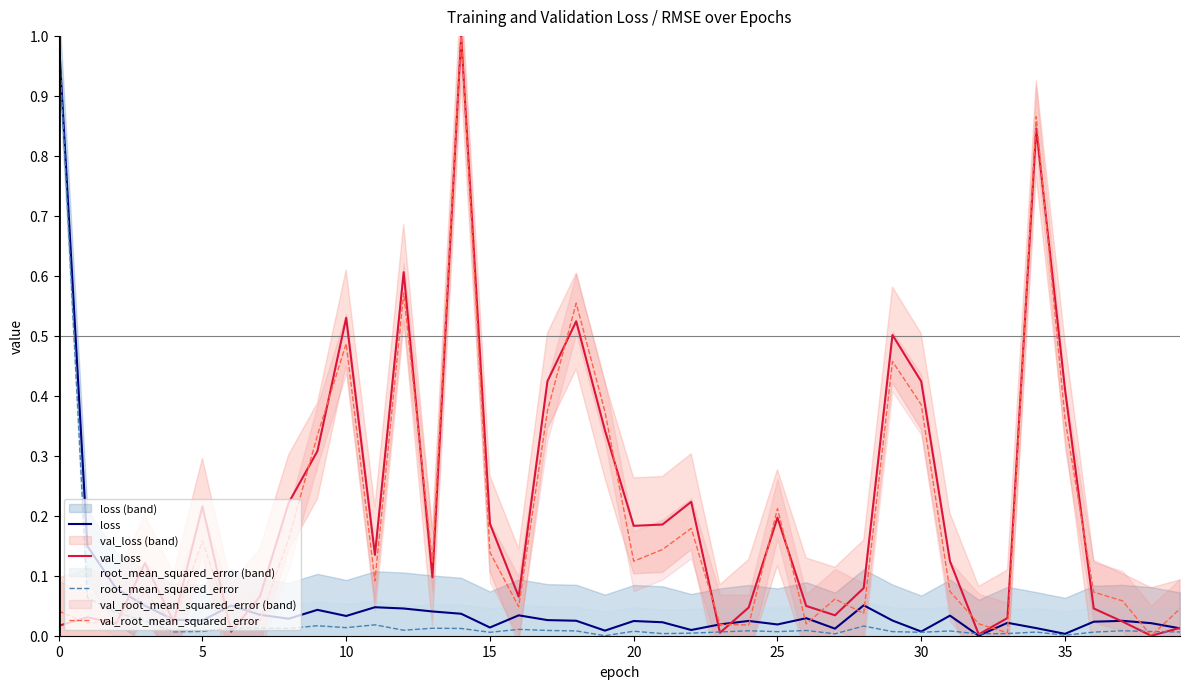

True or false: val_root_mean_squared_error and root_mean_squared_error cross at least once.

True